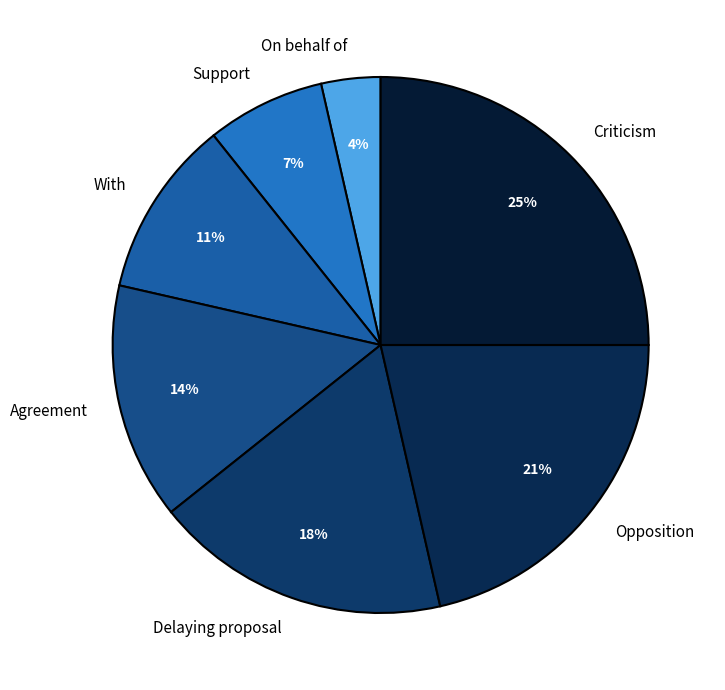

Do With and Agreement together represent more than half of the pie?

No